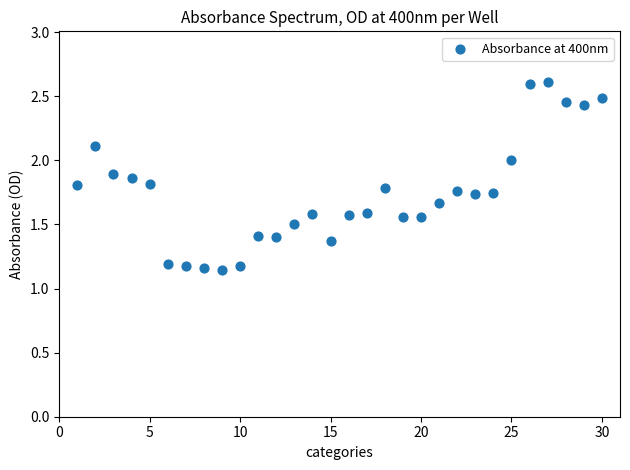

What is the range of X values (max minus min)?

29.0